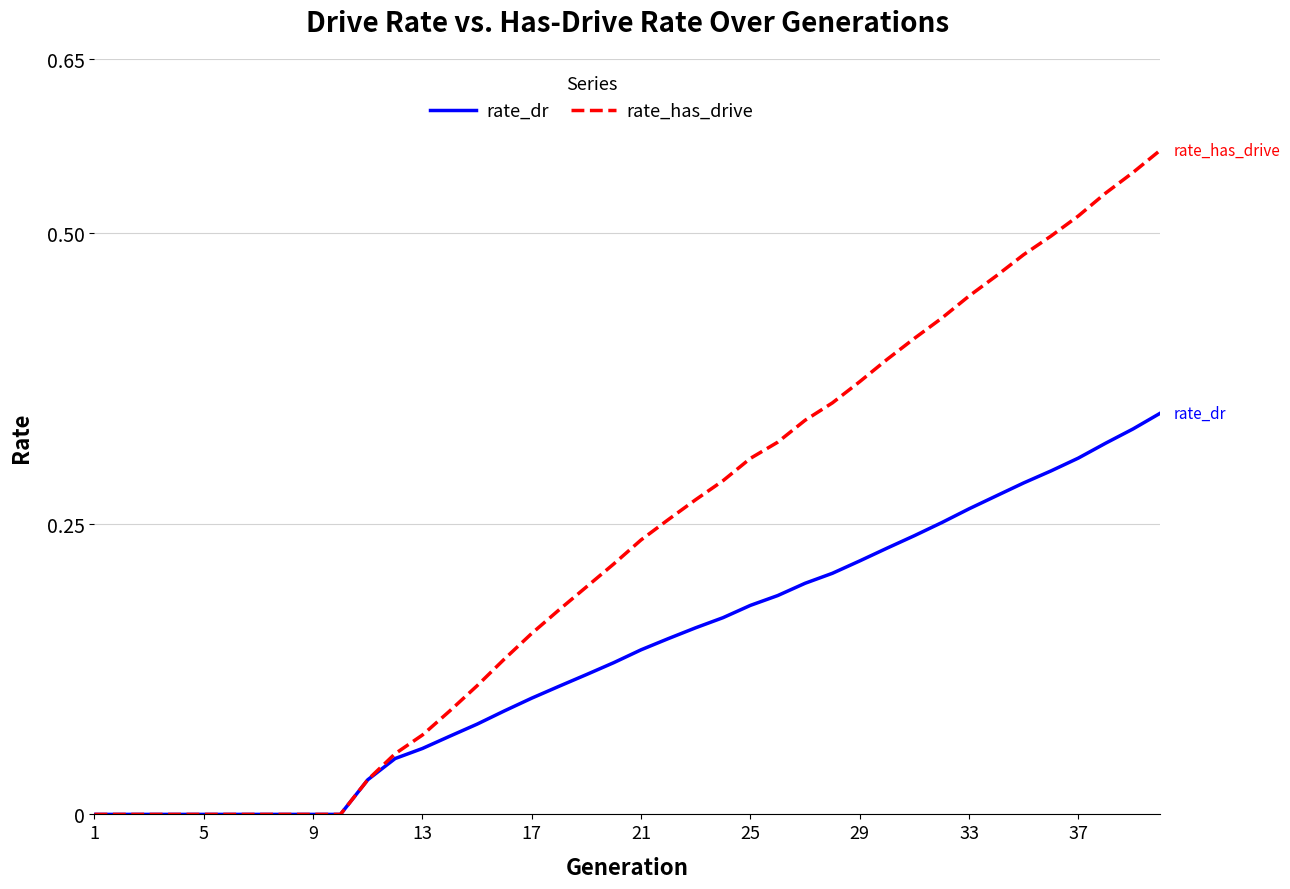

Which series has the largest total across all categories?

rate_has_drive